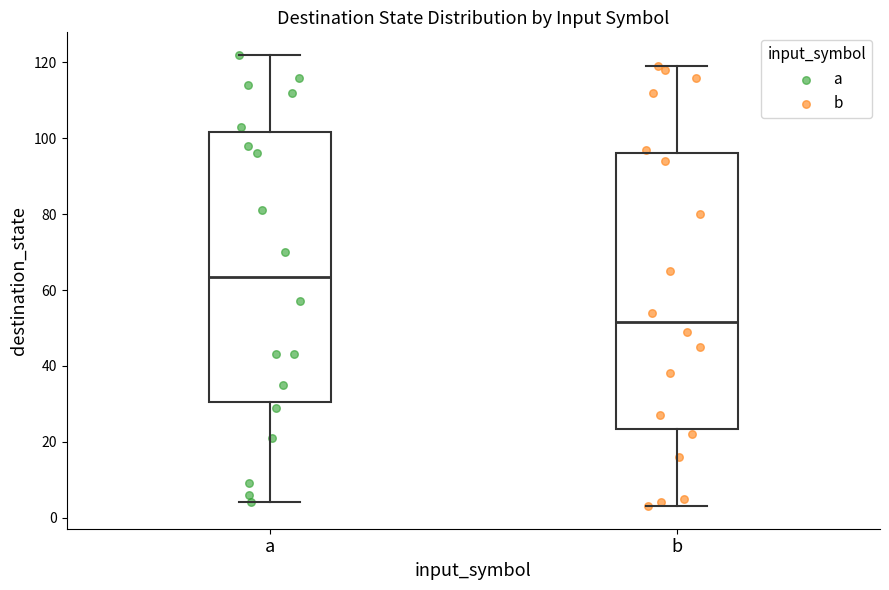

Where is the upper edge of the box for b on the y-axis? The values are not printed on the chart, so give them approximately, as read against the axis.

96